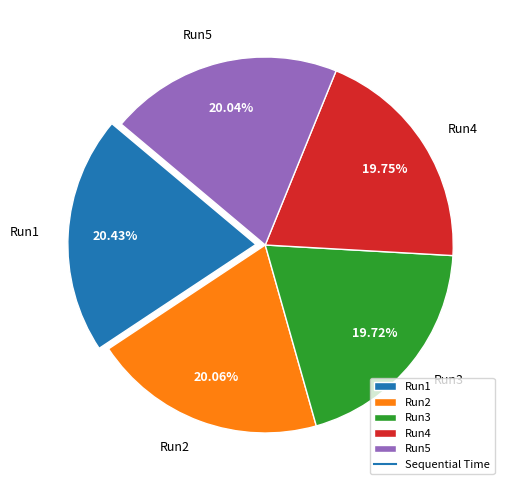

Is there a majority slice in this chart?

No